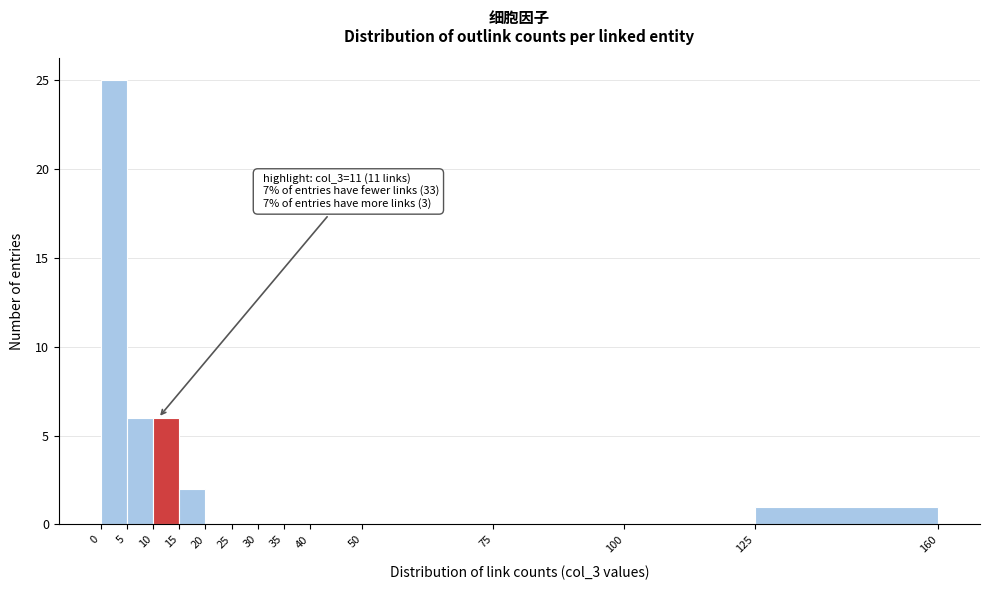

Over which range of the x-axis is the bar tallest?

0 to 5